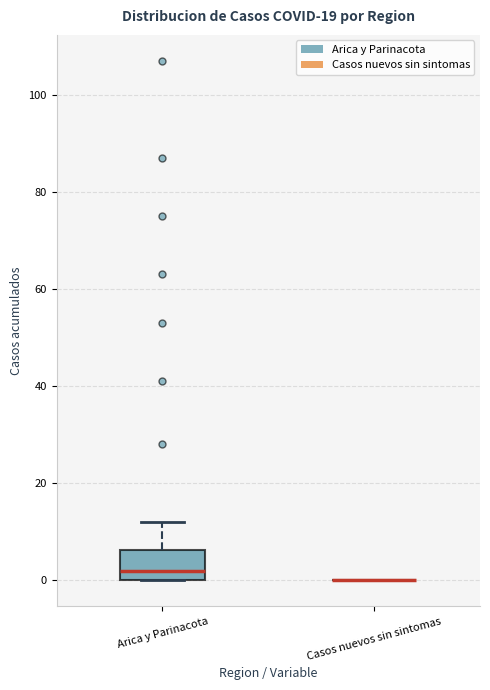

Reading left to right, transcribe this box plot: for each box, give where its median line is, the range the box spans, and where its two whiskers end, as read against the y-axis. The values are not printed on the chart, so give them approximately, as read against the axis.

Arica y Parinacota: median 2, box 0 to 6, whiskers 0 to 12
Casos nuevos sin sintomas: box collapsed to a line at 0, whiskers 0 to 0